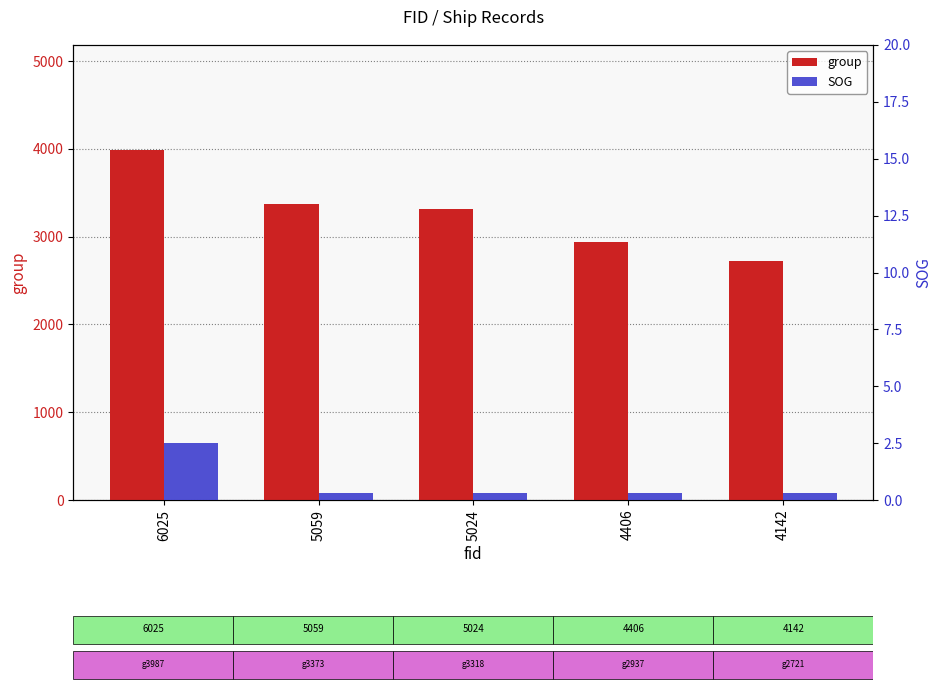

Which series changed the most between 6025 and 4142?

group